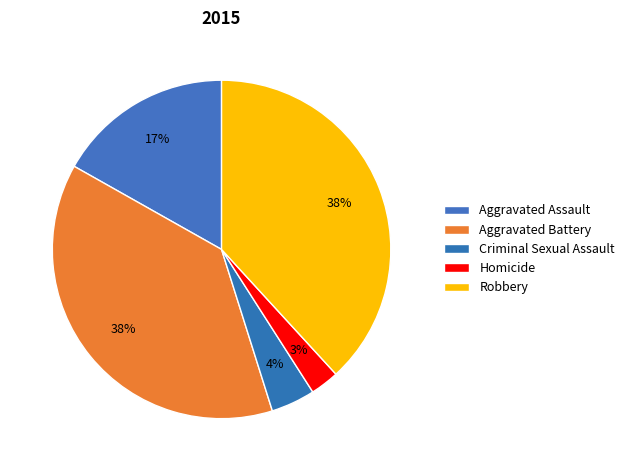

How many slices are in this pie chart?

5